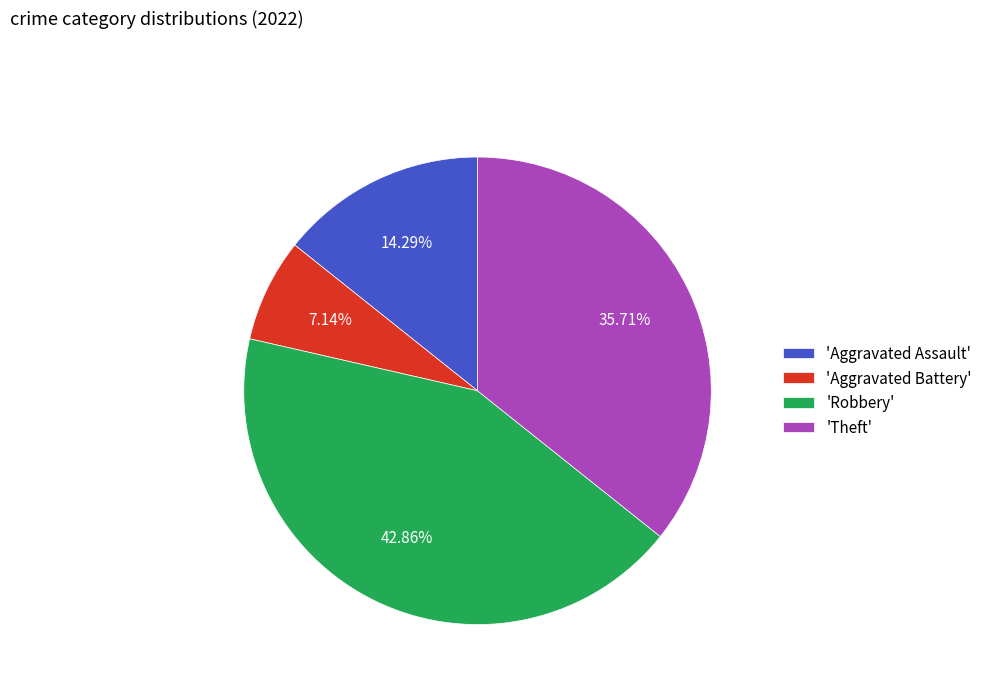

Count the number of slices in the pie.

4